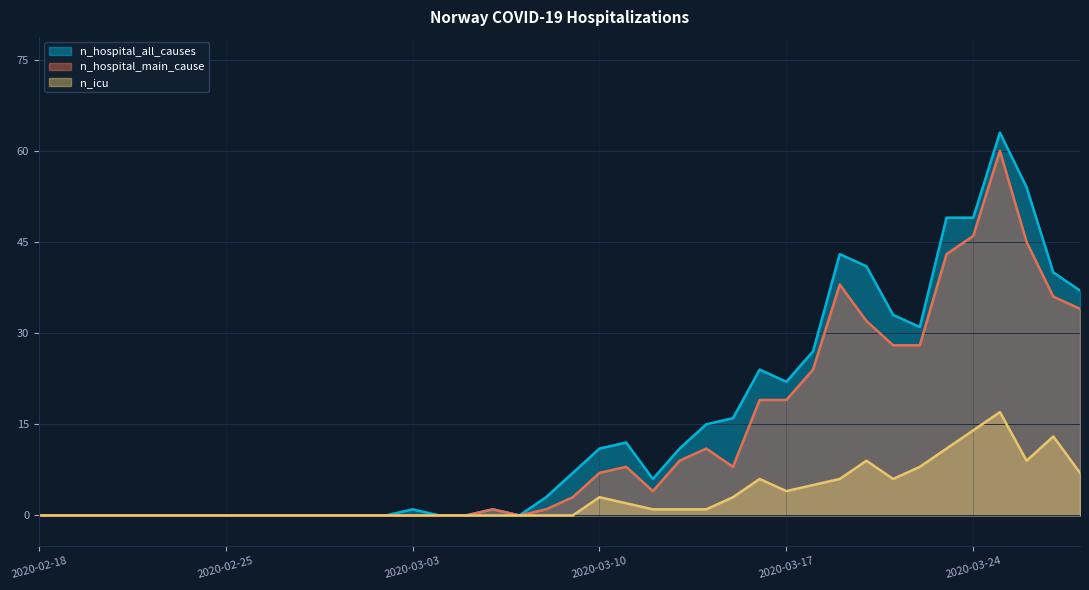

How many series are shown in this chart?

3